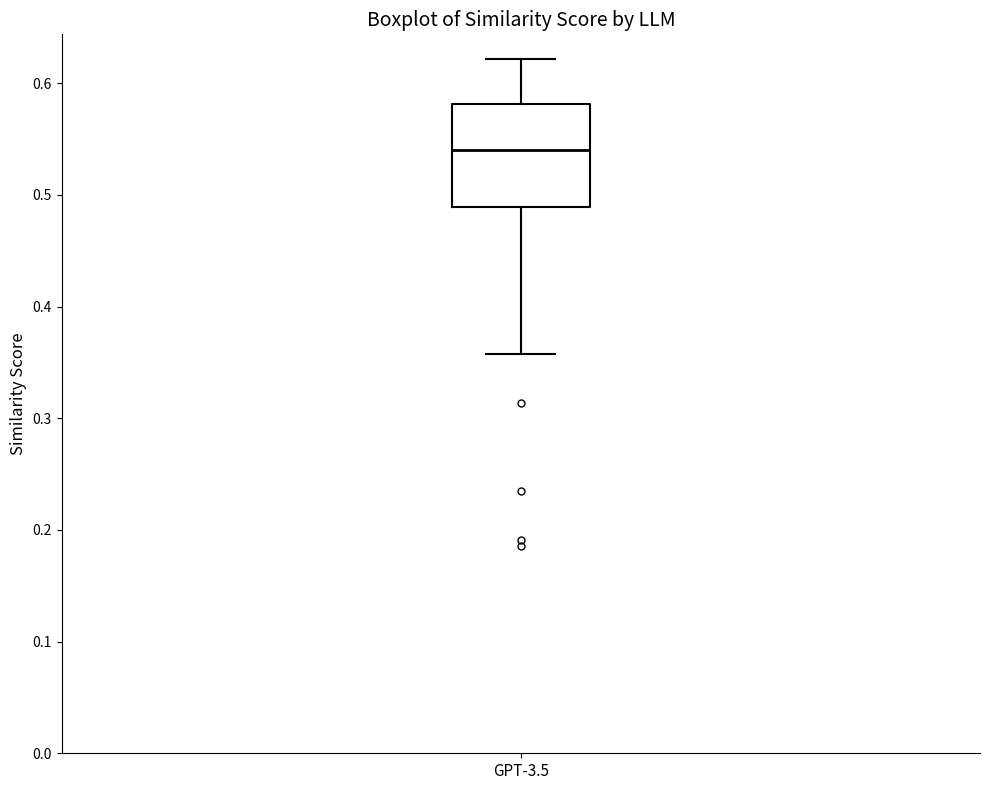

Read this box plot against the y-axis: the position of the median line, the range covered by the box, and the ends of both whiskers. The values are not printed on the chart, so give them approximately, as read against the axis.

median 0.54, box 0.49 to 0.58, whiskers 0.36 to 0.62